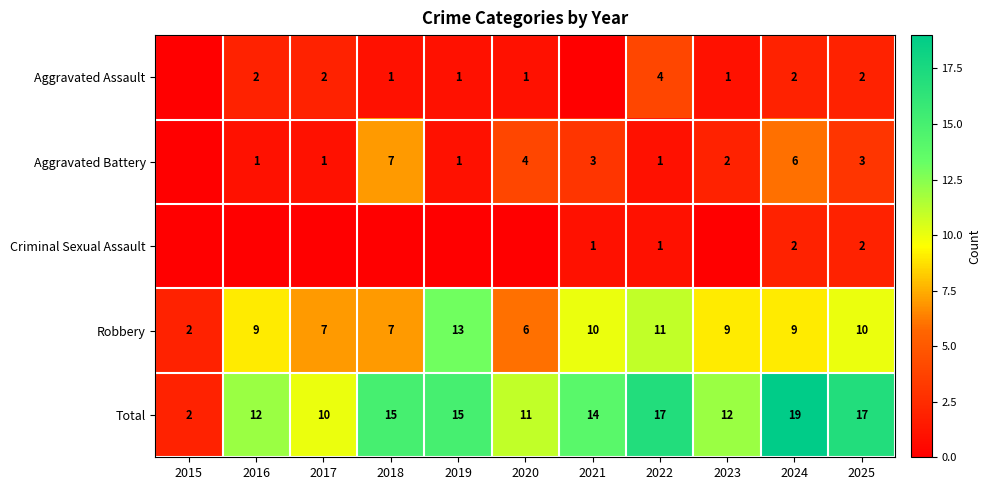

Which category has the lowest value in the Total series?

2015